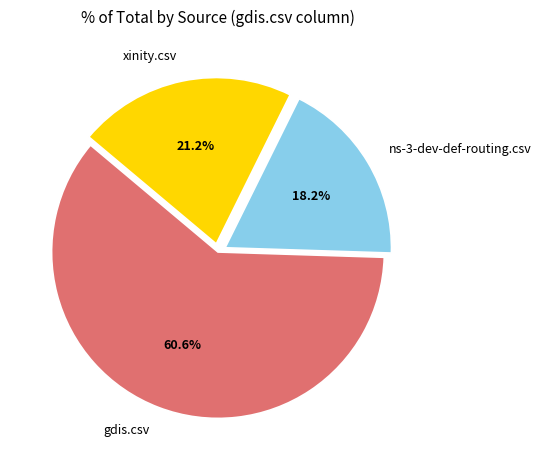

To the nearest percent, what is the difference between the xinity.csv and gdis.csv slice percentages?

39%